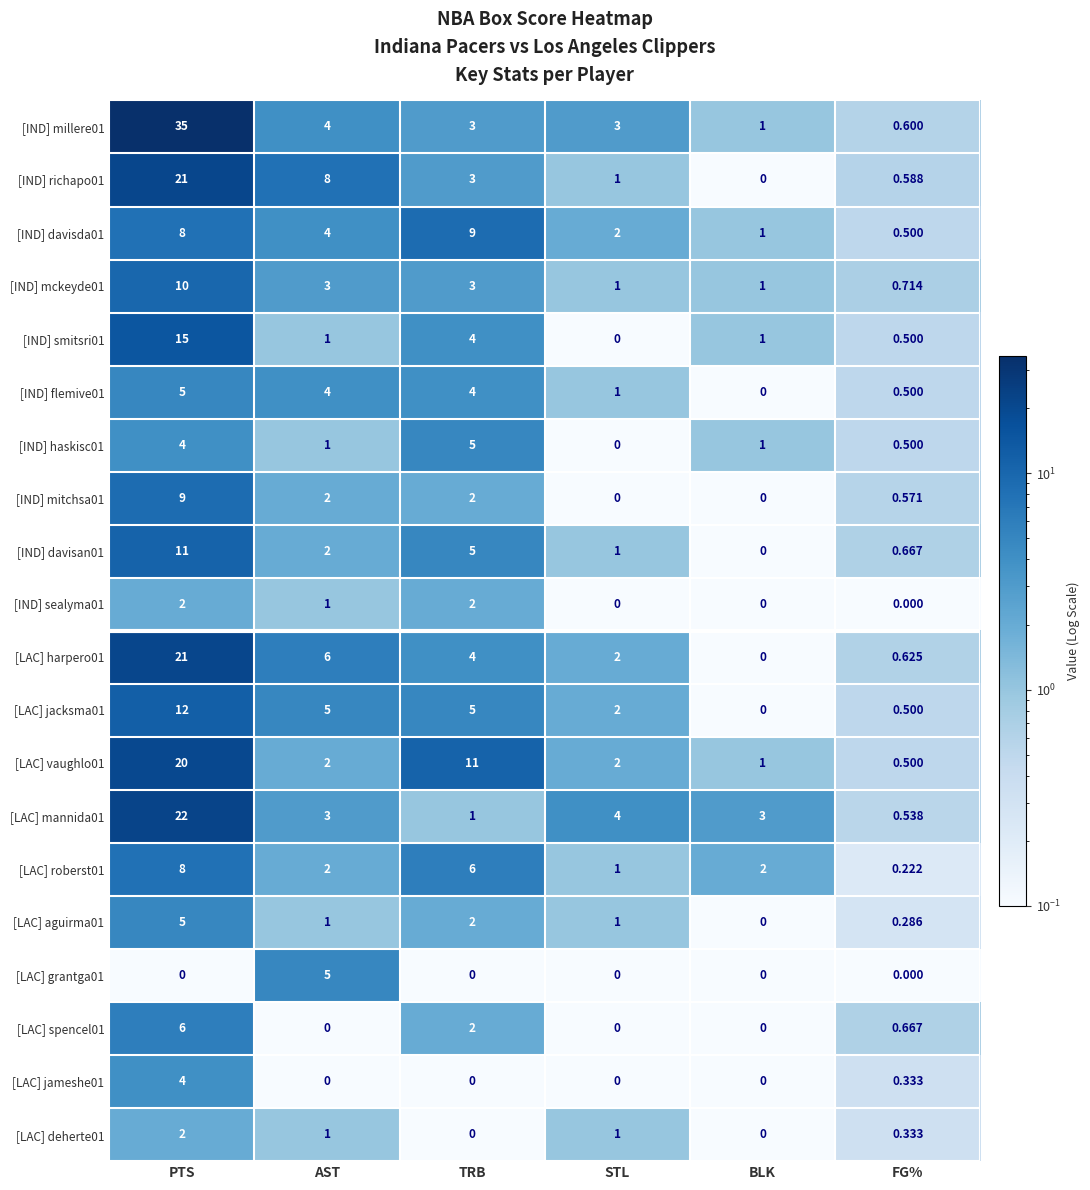

What is the spread (max minus min) of values at STL?

4.0